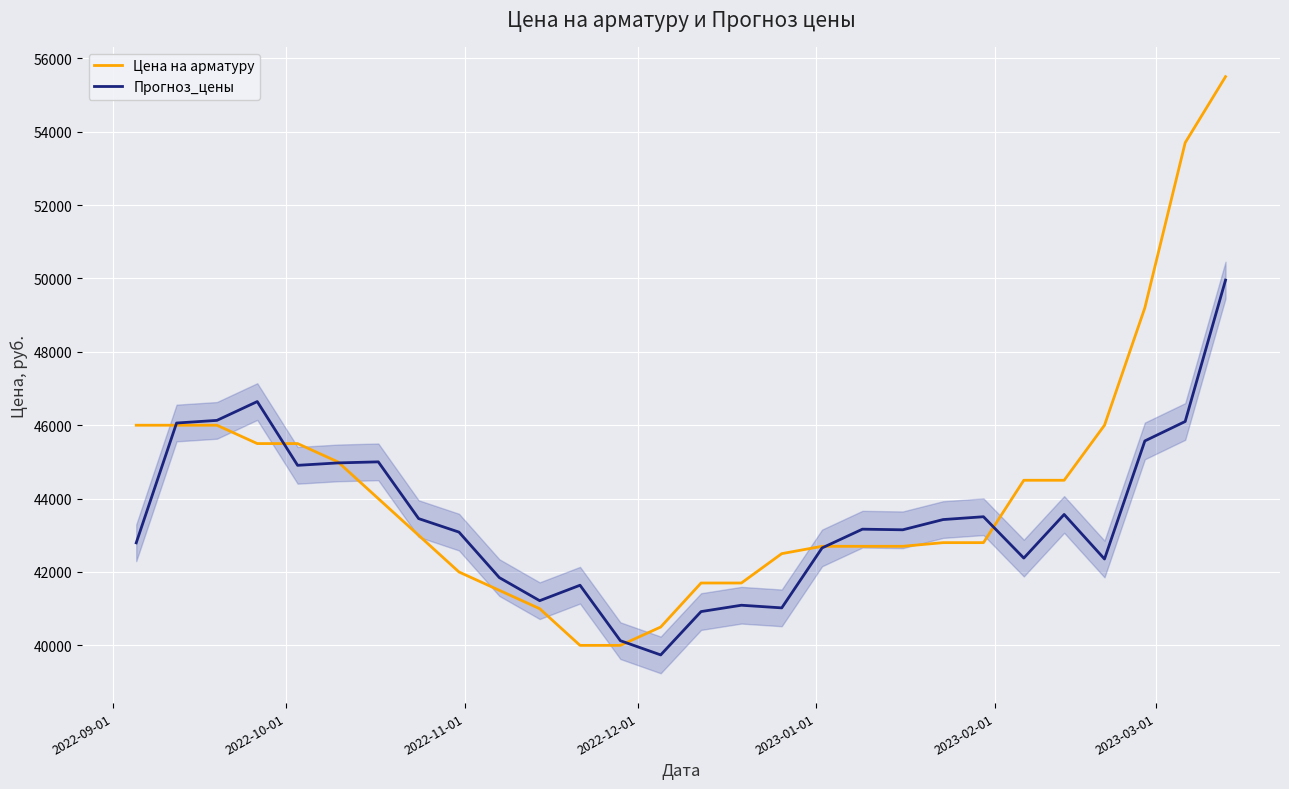

Rank the series by their average value, from lowest to highest.

Прогноз_цены, Цена на арматуру